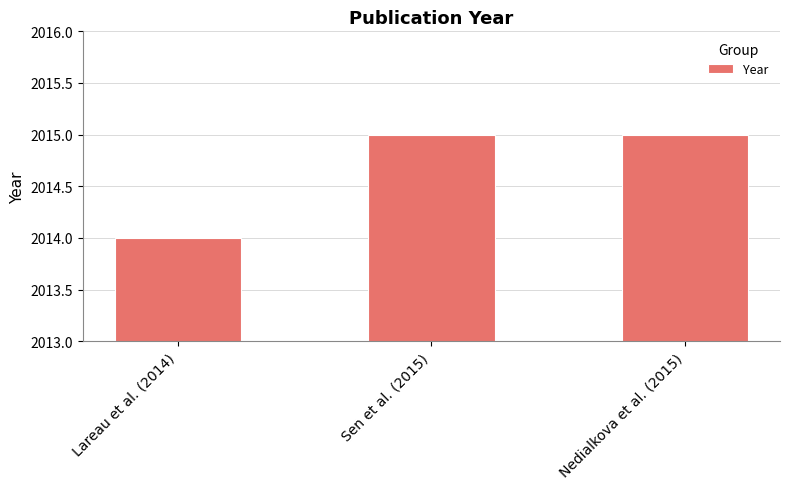

What is the change in value from Lareau et al. (2014) to Sen et al. (2015)?

+1